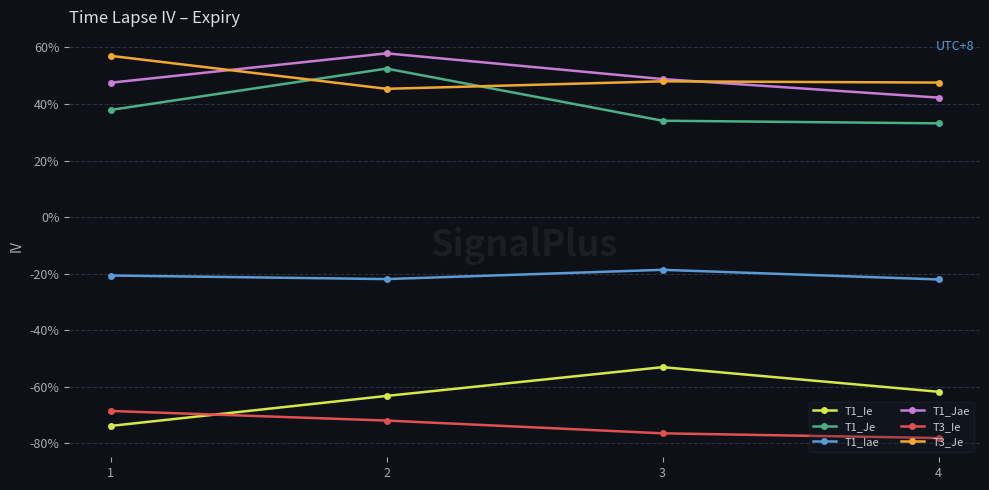

What are all the series names shown in the legend?

T1_Ie, T1_Je, T1_Iae, T1_Jae, T3_Ie, T3_Je